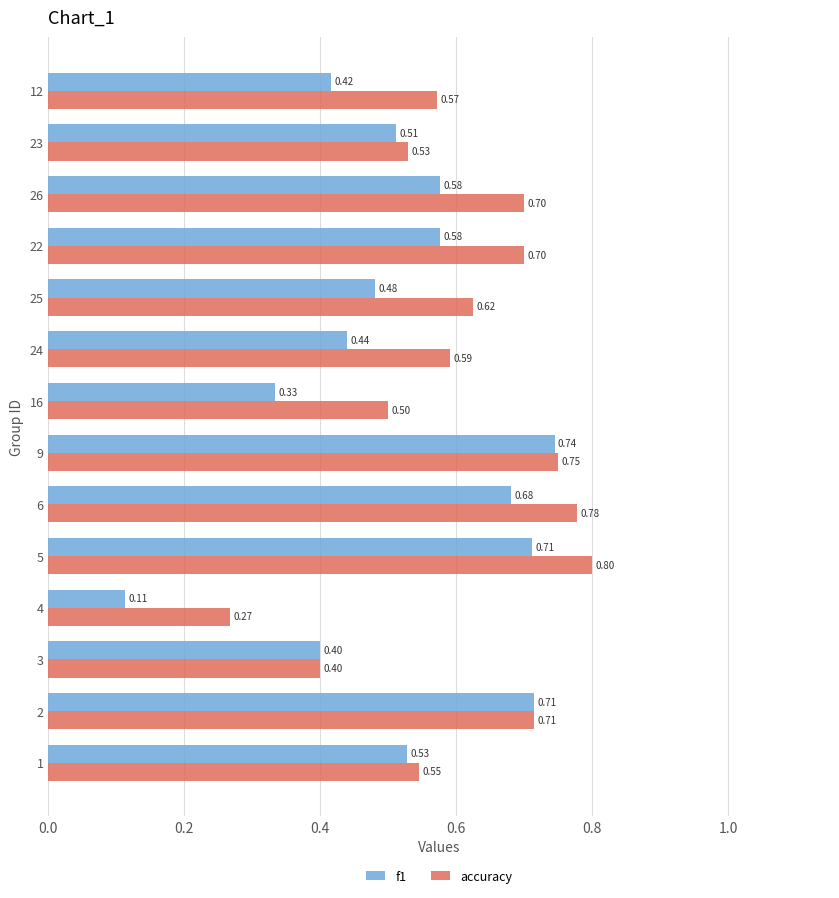

Rank the series at 4 from lowest to highest value.

f1, accuracy